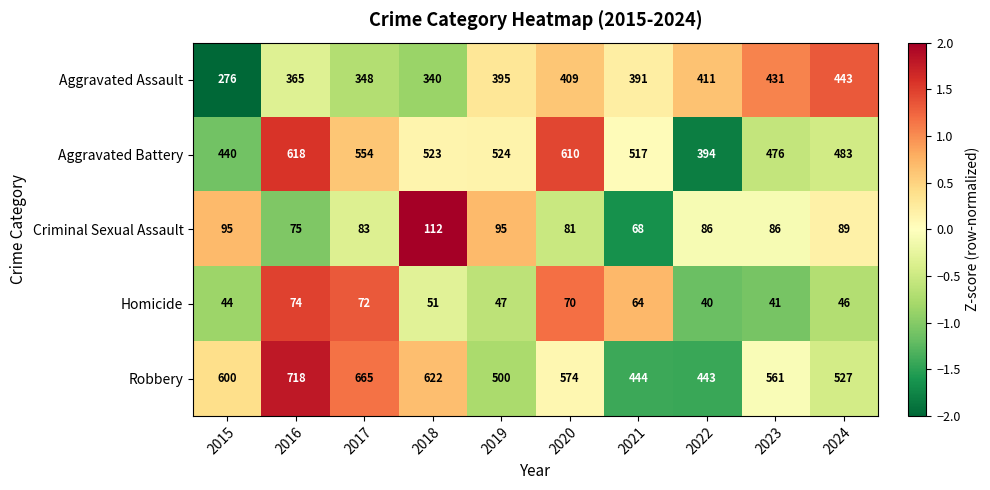

At how many categories does at least one series exceed 297?

10